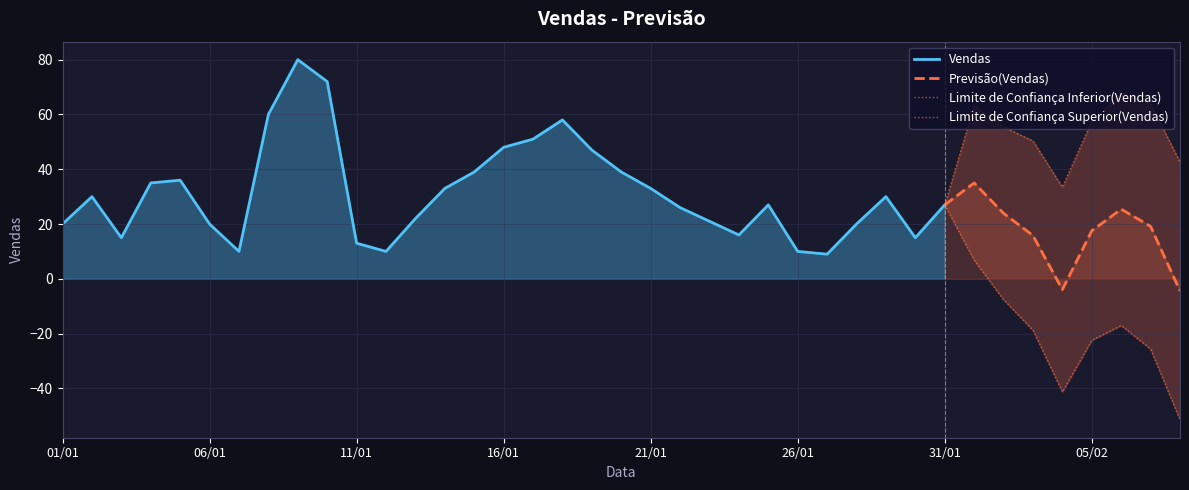

What is the maximum value for Vendas?

80